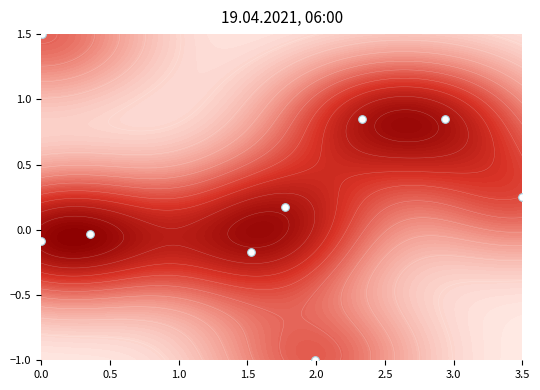

The chart shows a value of 0.3 at 3.5. True or false?

False